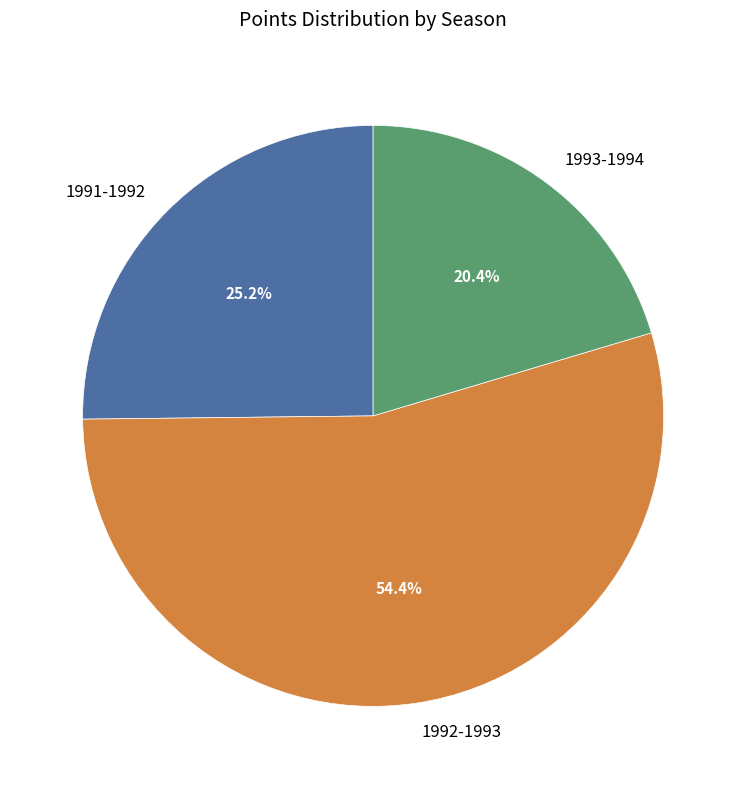

Which category has the biggest portion of the pie?

1992-1993